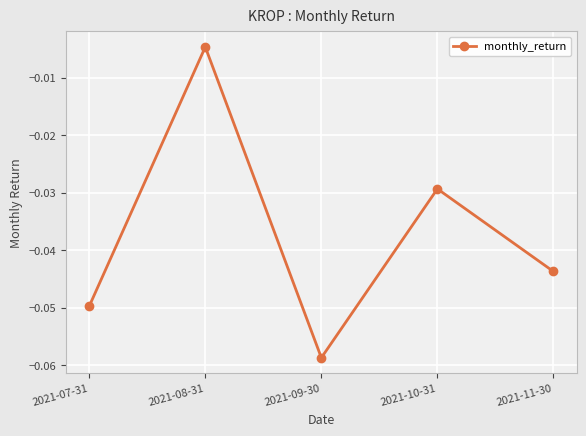

Does the chart have visible grid lines?

Yes